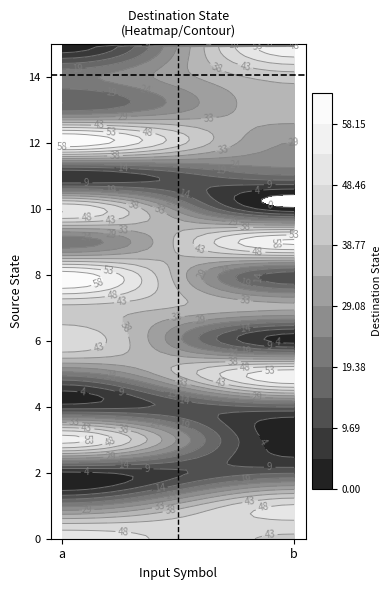

Which series has the widest spread of values?

12